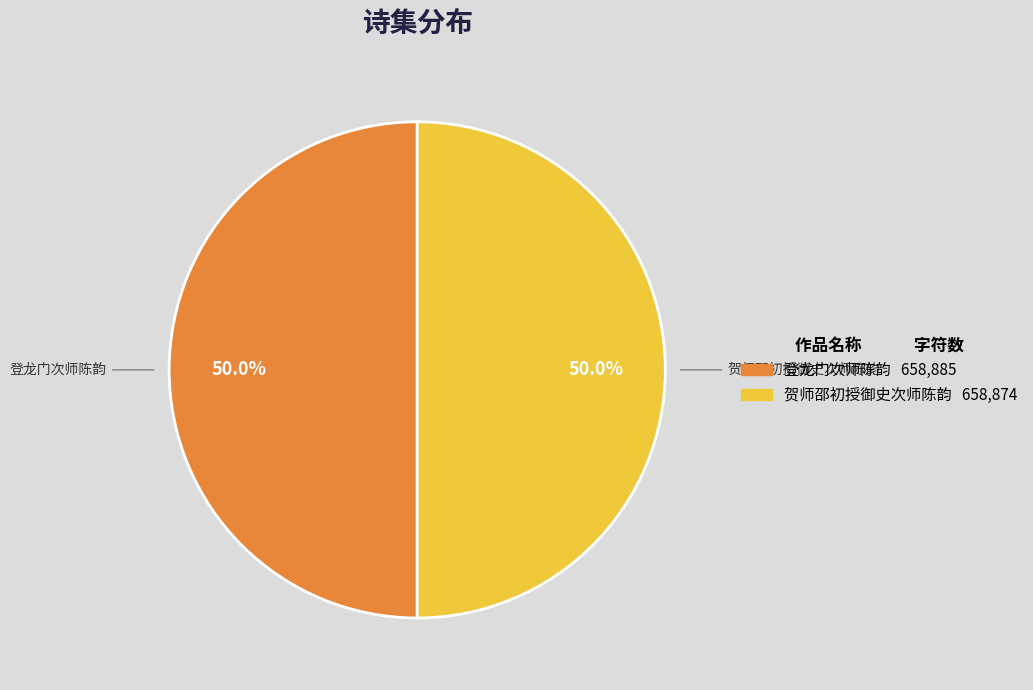

What is the total percentage of 登龙门次师陈韵 and 贺师邵初授御史次师陈韵?

100.0%